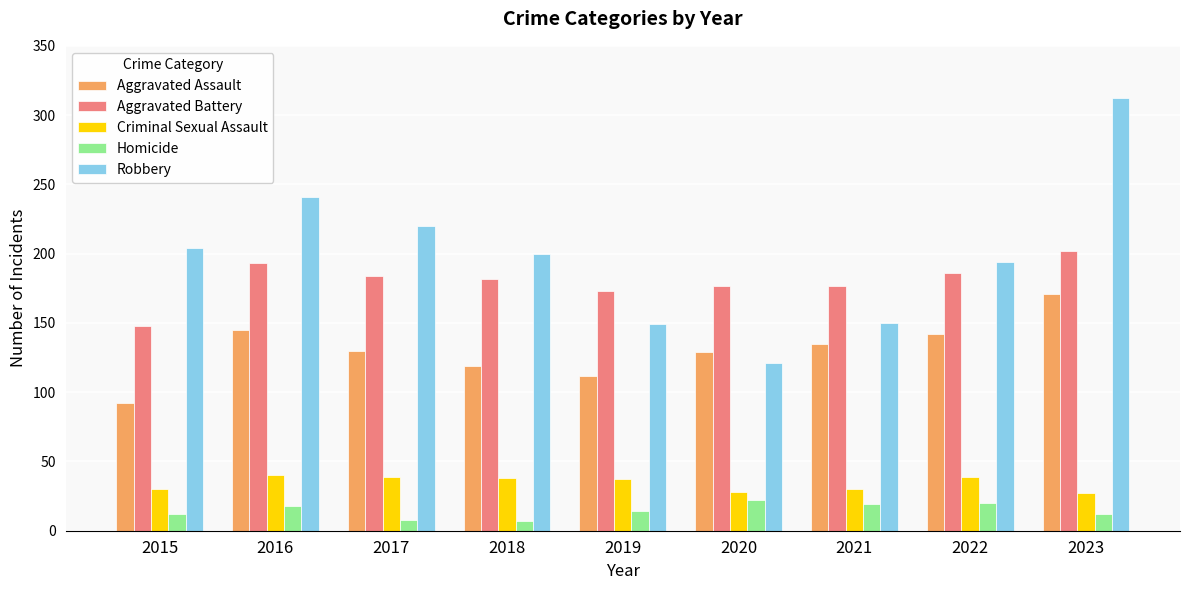

Which series changed the most between 2019 and 2022?

Robbery